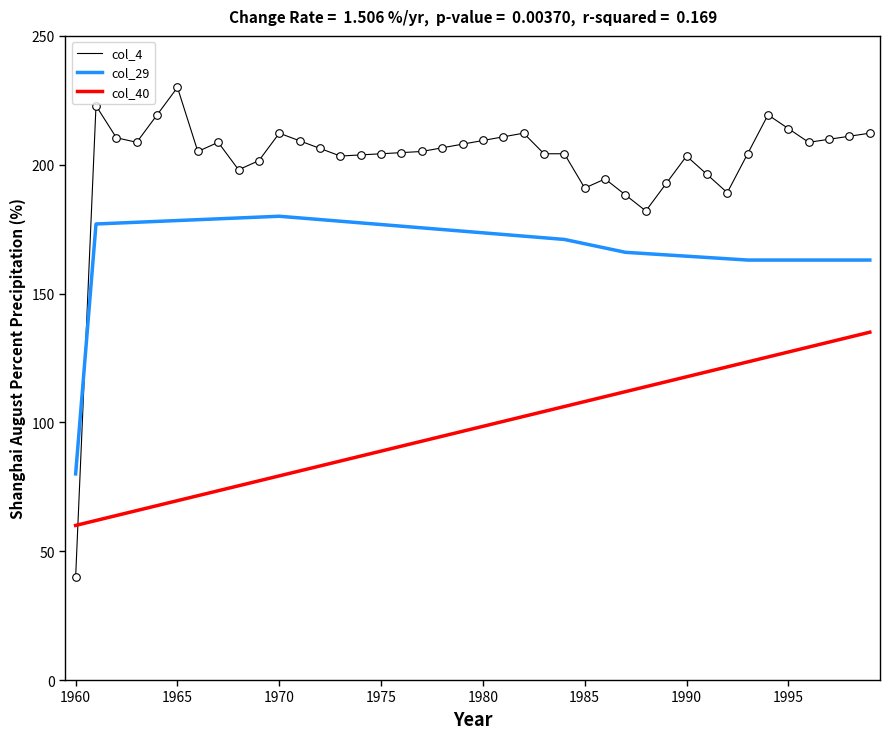

What are all the series names shown in the legend?

col_4, col_29, col_40